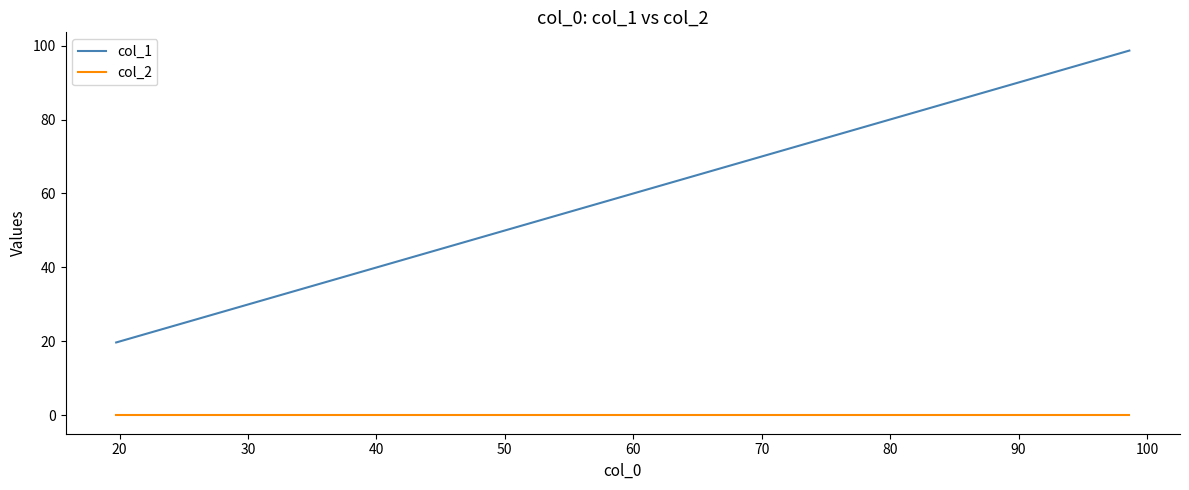

What is the average value of the col_1 series?

59.2